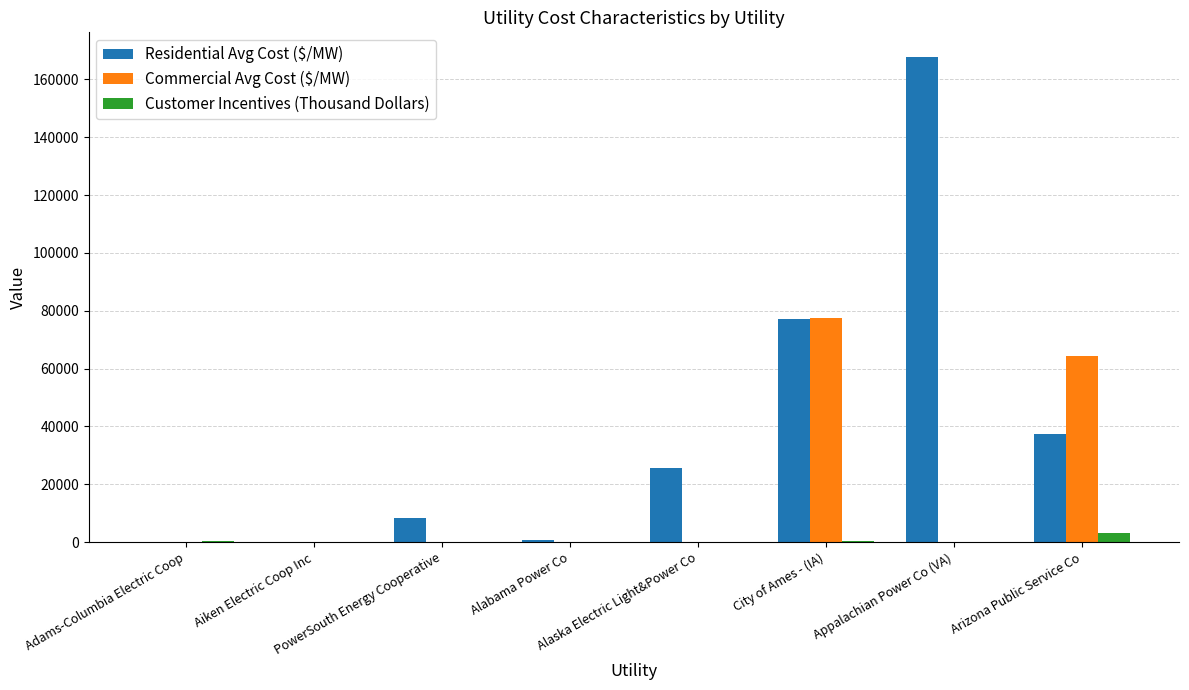

What is the sum of all Commercial Avg Cost ($/MW) values?

141845.7